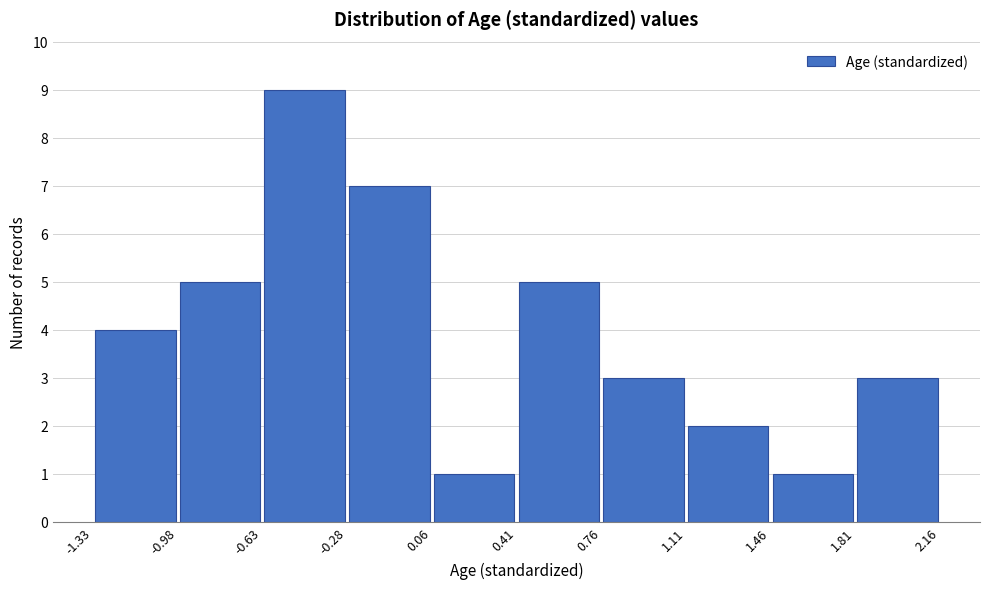

Reading left to right, transcribe this chart: for each bar, give the range it covers on the x-axis and its height. The values are not printed on the chart, so give them approximately, as read against the axis.

-1.33 to -0.98: 4
-0.98 to -0.63: 5
-0.63 to -0.28: 9
-0.28 to 0.06: 7
0.06 to 0.41: 1
0.41 to 0.76: 5
0.76 to 1.11: 3
1.11 to 1.46: 2
1.46 to 1.81: 1
1.81 to 2.16: 3